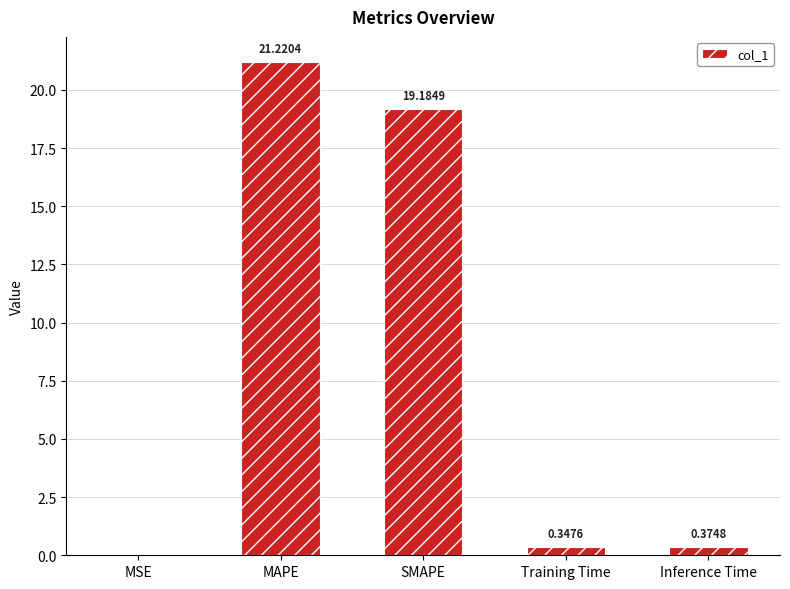

Which label corresponds to the largest value in the chart?

MAPE